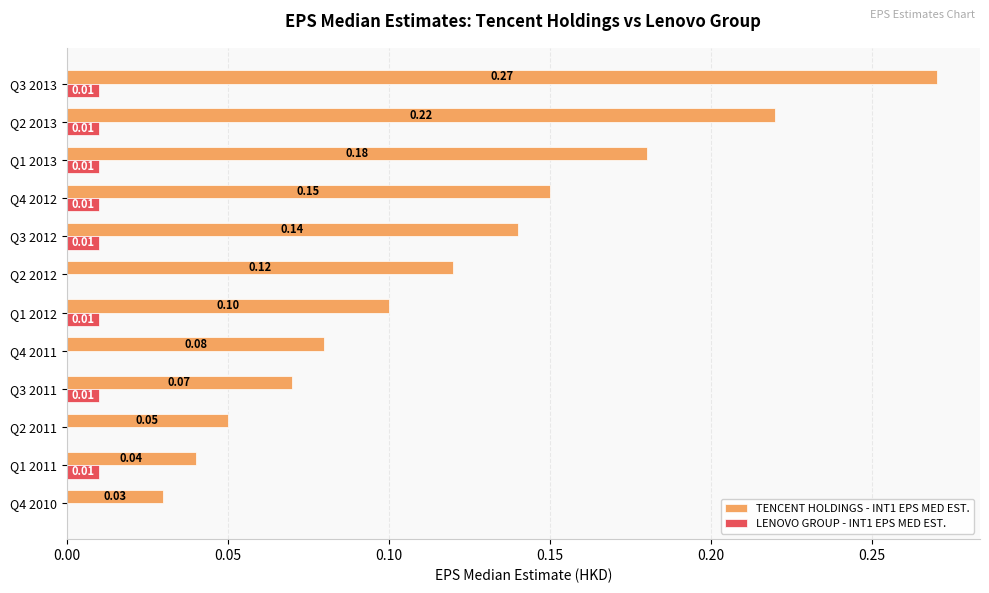

Is the value of LENOVO GROUP - INT1 EPS MED EST. at Q3 2011 greater than the value of TENCENT HOLDINGS - INT1 EPS MED EST. at Q4 2011?

No